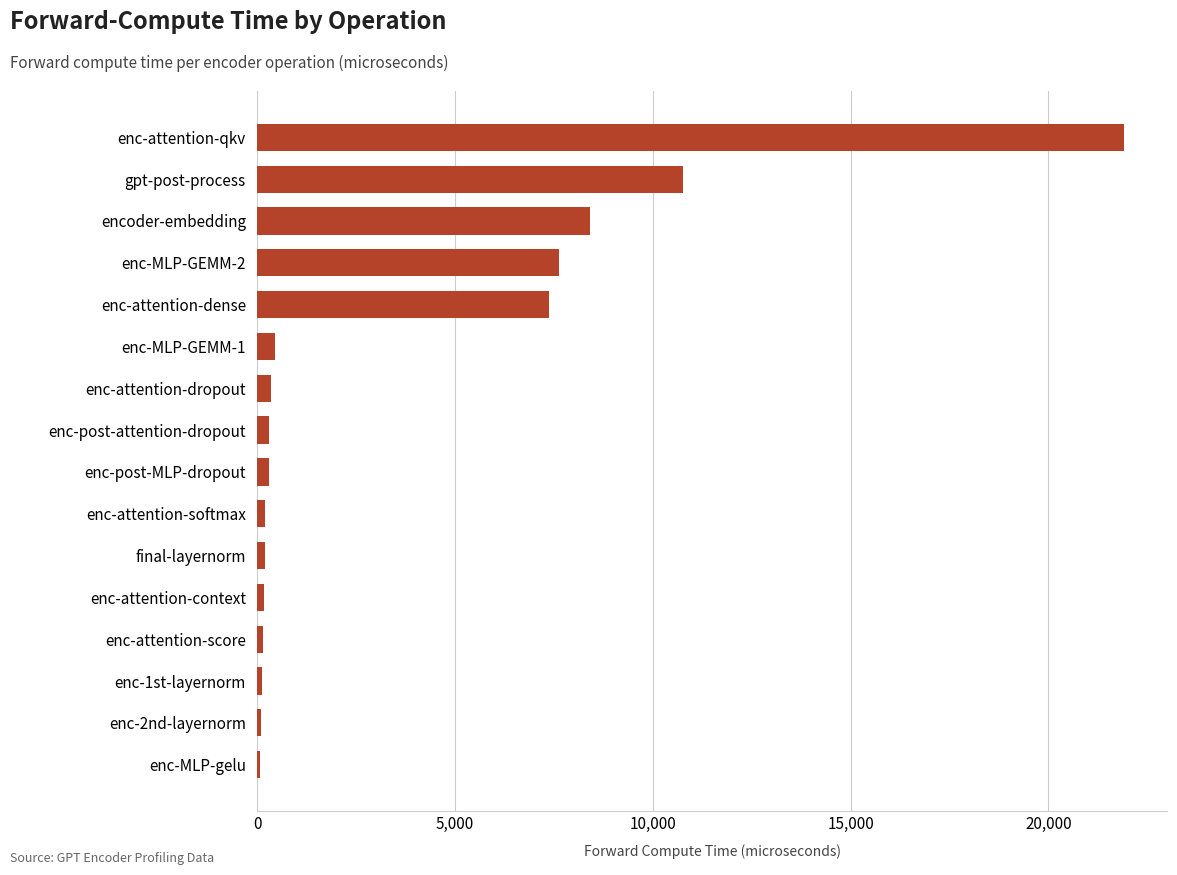

The value at gpt-post-process is 18341.9. True or false?

False